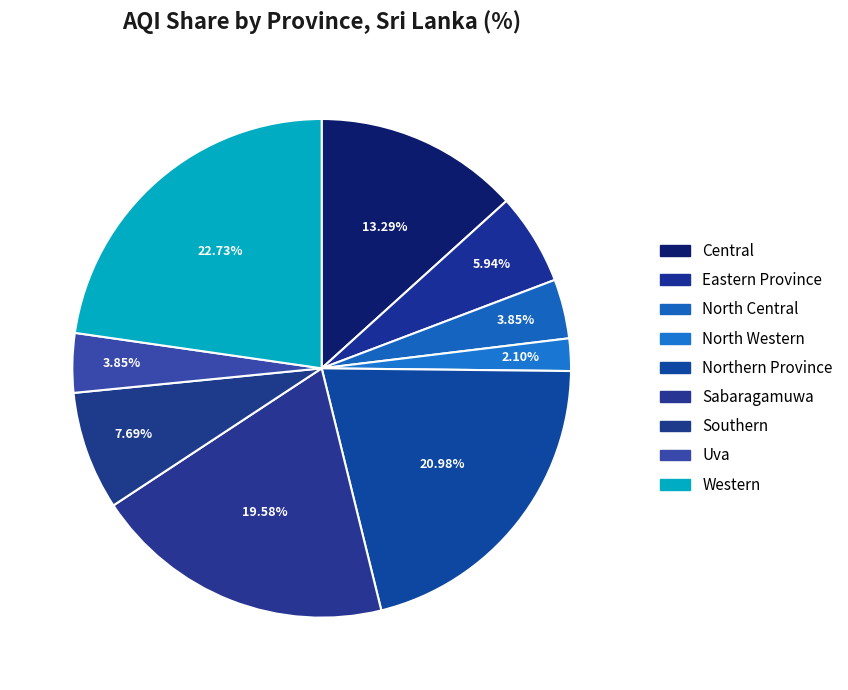

Do Uva and North Central together represent more than half of the pie?

No